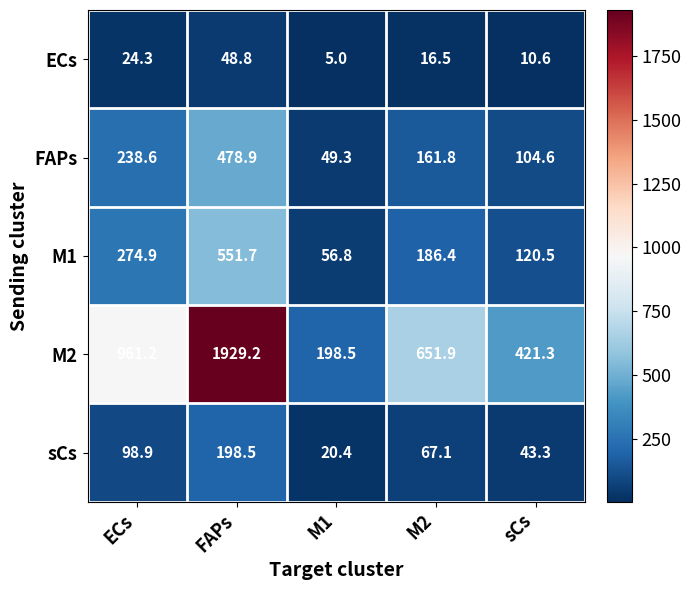

Count the number of data series in this chart.

5